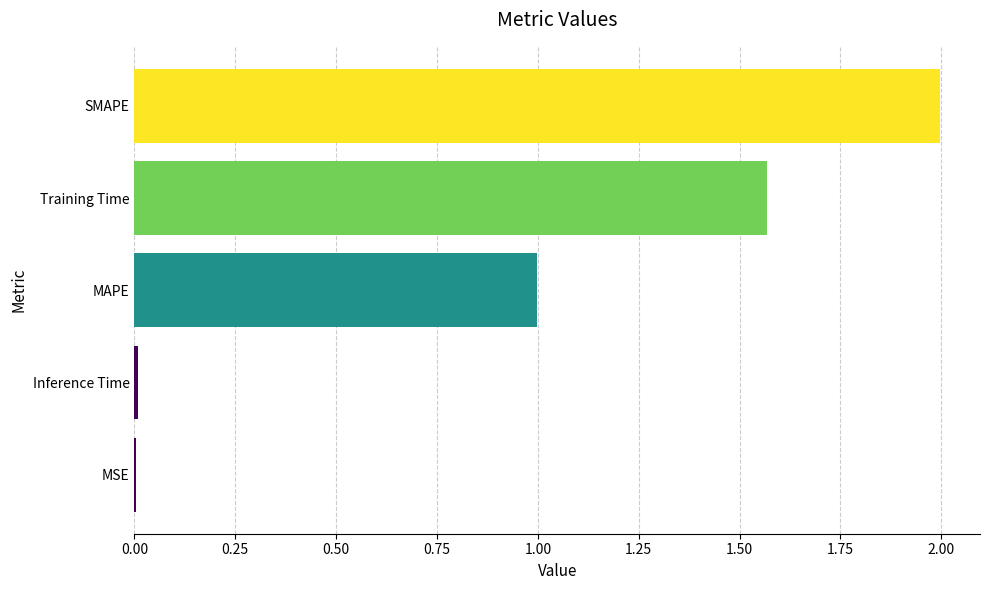

Which label corresponds to the largest value in the chart?

SMAPE